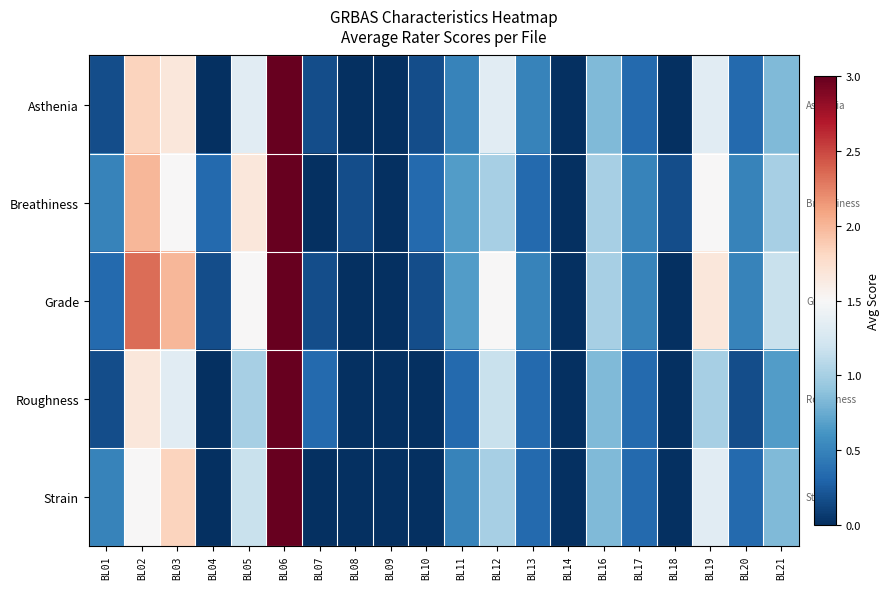

Reading left to right, extract all data points from this chart.

Asthenia: BL01=0.2	BL02=1.8	BL03=1.7	BL04=0.0	BL05=1.3	BL06=3.0	BL07=0.2	BL08=0.0	BL09=0.0	BL10=0.2	BL11=0.5	BL12=1.3	BL13=0.5	BL14=0.0	BL16=0.8	BL17=0.3	BL18=0.0	BL19=1.3	BL20=0.3	BL21=0.8
Breathiness: BL01=0.5	BL02=2.0	BL03=1.5	BL04=0.3	BL05=1.7	BL06=3.0	BL07=0.0	BL08=0.2	BL09=0.0	BL10=0.3	BL11=0.7	BL12=1.0	BL13=0.3	BL14=0.0	BL16=1.0	BL17=0.5	BL18=0.2	BL19=1.5	BL20=0.5	BL21=1.0
Grade: BL01=0.3	BL02=2.3	BL03=2.0	BL04=0.2	BL05=1.5	BL06=3.0	BL07=0.2	BL08=0.0	BL09=0.0	BL10=0.2	BL11=0.7	BL12=1.5	BL13=0.5	BL14=0.0	BL16=1.0	BL17=0.5	BL18=0.0	BL19=1.7	BL20=0.5	BL21=1.2
Roughness: BL01=0.2	BL02=1.7	BL03=1.3	BL04=0.0	BL05=1.0	BL06=3.0	BL07=0.3	BL08=0.0	BL09=0.0	BL10=0.0	BL11=0.3	BL12=1.2	BL13=0.3	BL14=0.0	BL16=0.8	BL17=0.3	BL18=0.0	BL19=1.0	BL20=0.2	BL21=0.7
Strain: BL01=0.5	BL02=1.5	BL03=1.8	BL04=0.0	BL05=1.2	BL06=3.0	BL07=0.0	BL08=0.0	BL09=0.0	BL10=0.0	BL11=0.5	BL12=1.0	BL13=0.3	BL14=0.0	BL16=0.8	BL17=0.3	BL18=0.0	BL19=1.3	BL20=0.3	BL21=0.8